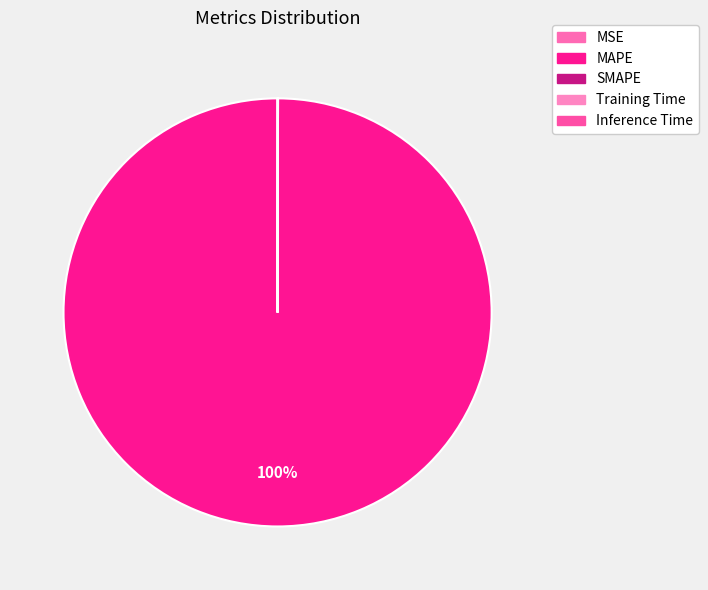

Is MAPE the majority of the pie?

Yes